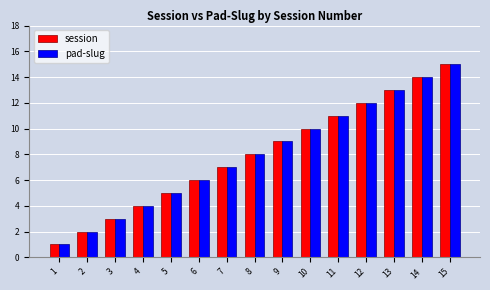

Which category has the highest value in the pad-slug series?

15